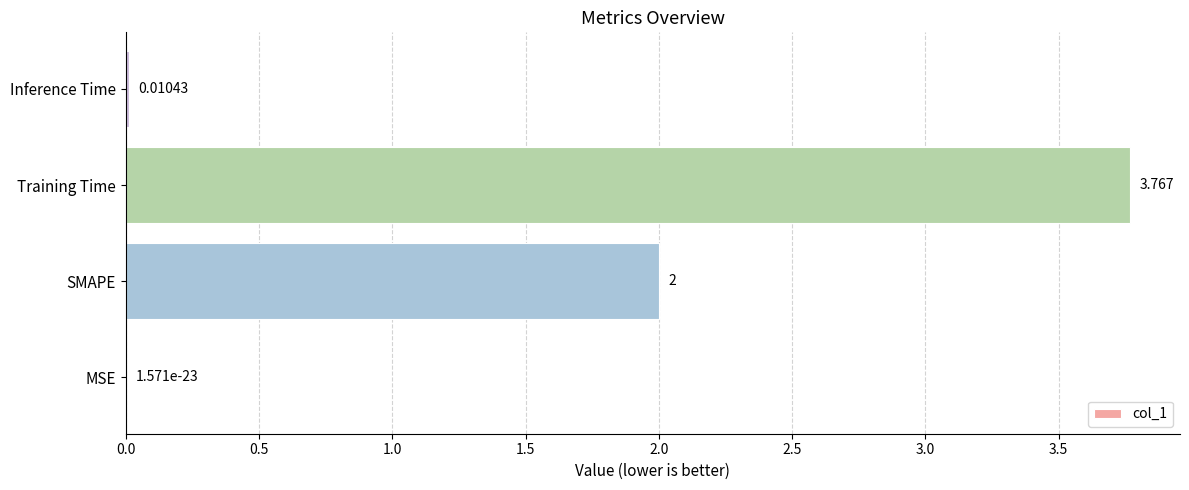

Which label corresponds to the largest value in the chart?

Training Time